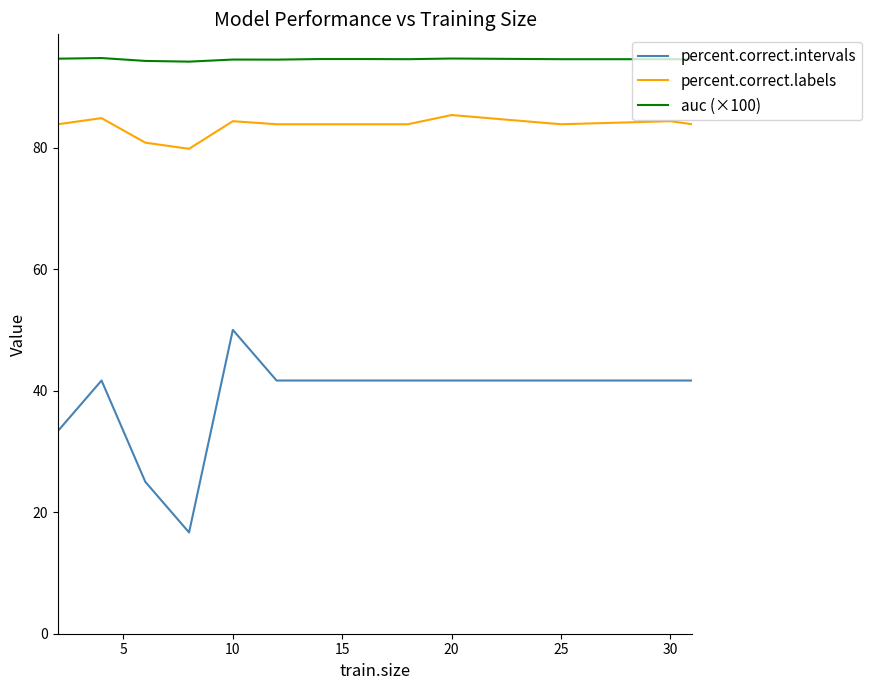

What is the average value of the percent.correct.intervals series?

38.5